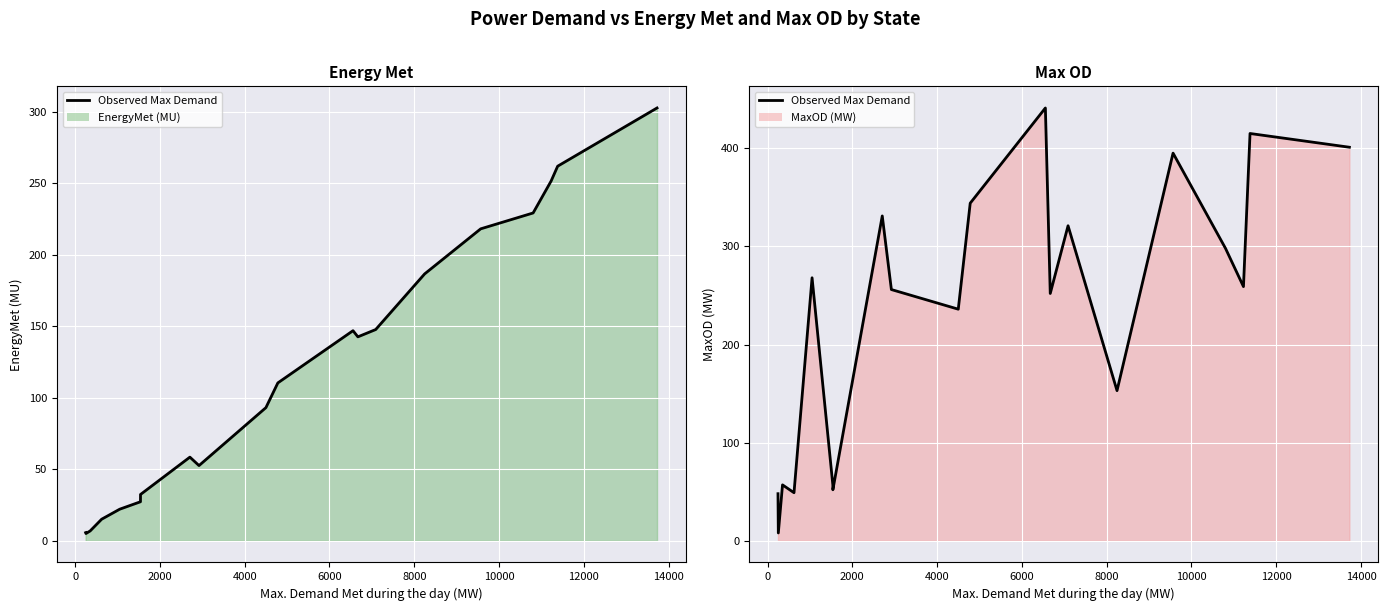

How many data points does each series have?

20